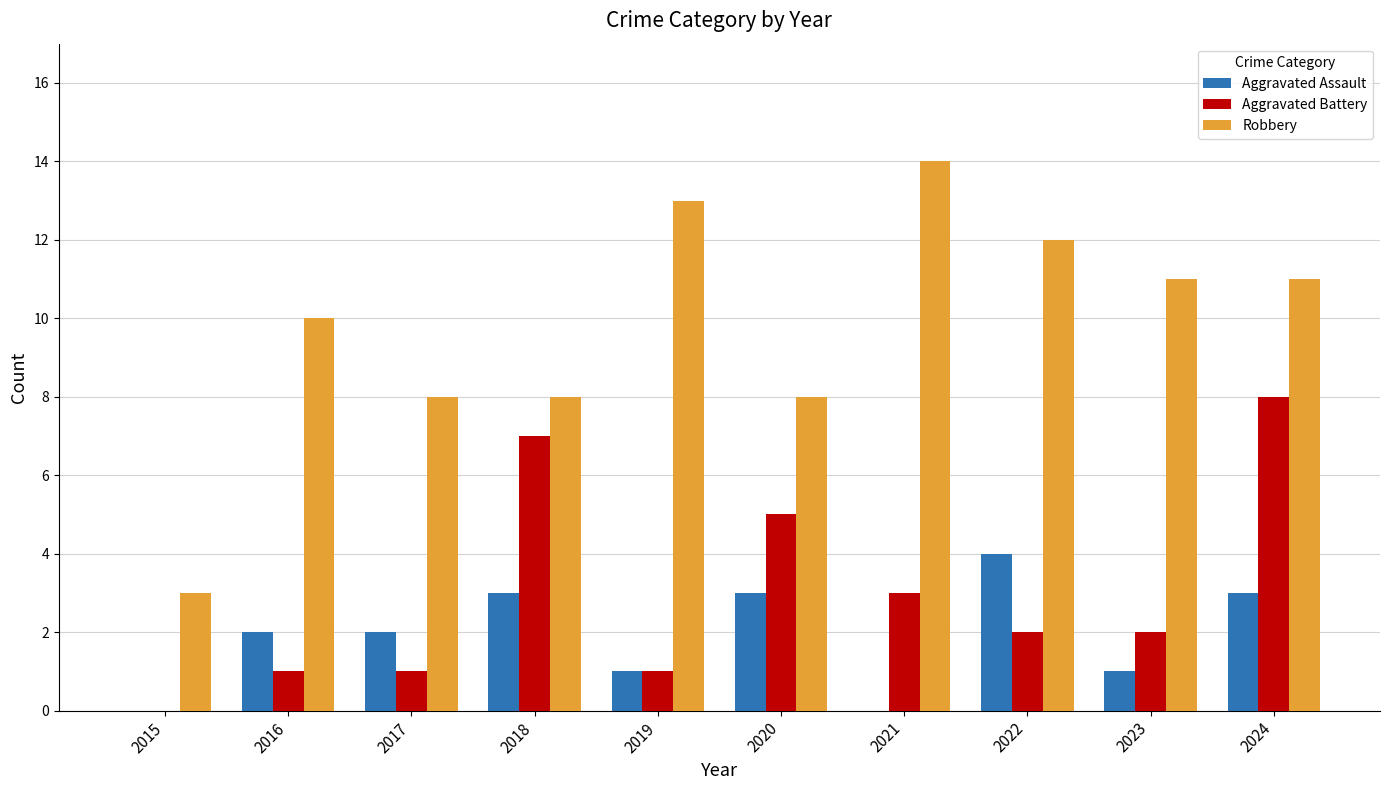

The Aggravated Battery series shows 5 at 2020. True or false?

True